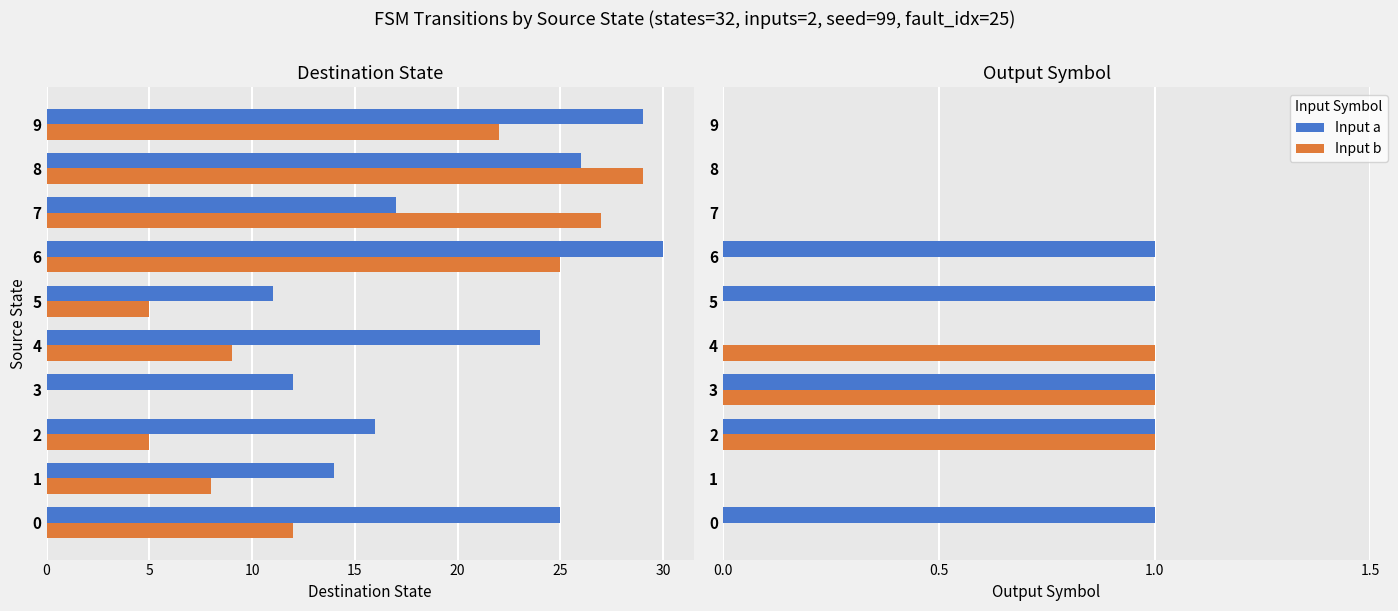

What are all the series names shown in the legend?

Input a, Input b